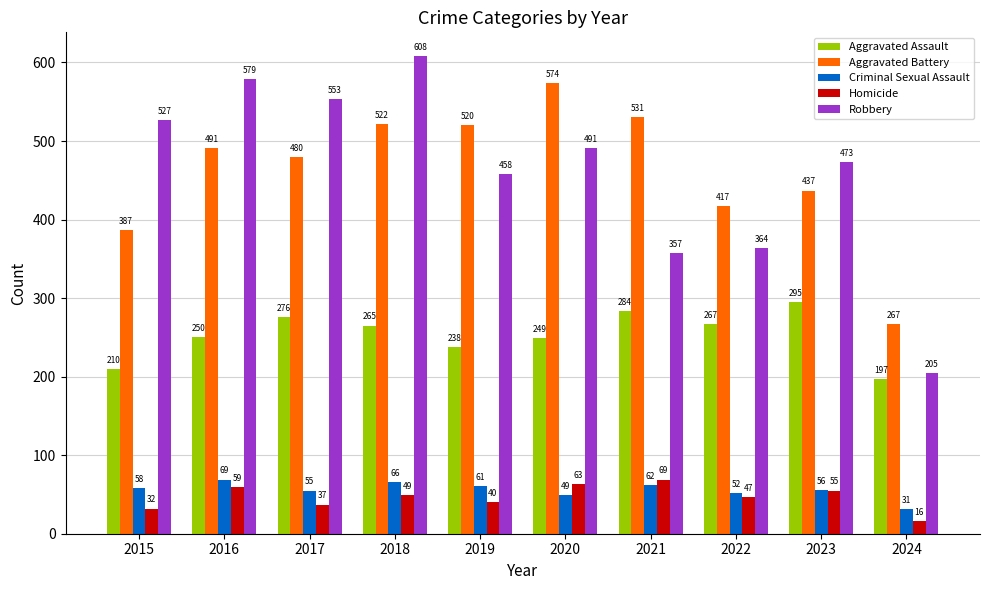

Where is Criminal Sexual Assault nearest to the value 50?

2020